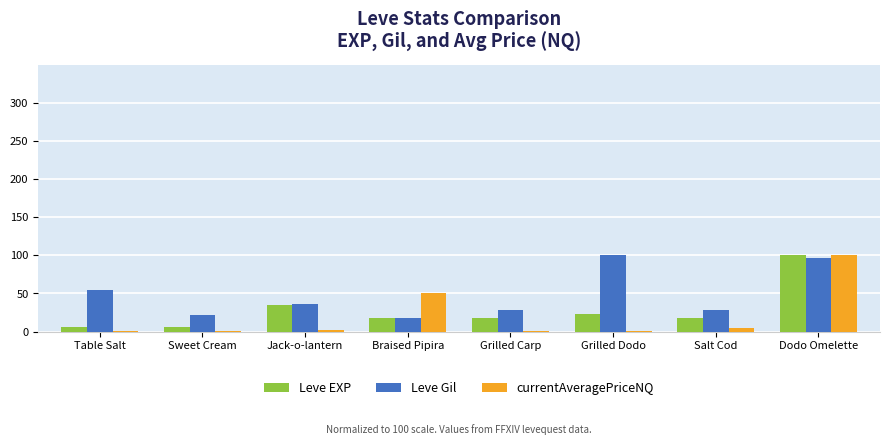

How many data points in Leve Gil are above 36?

4